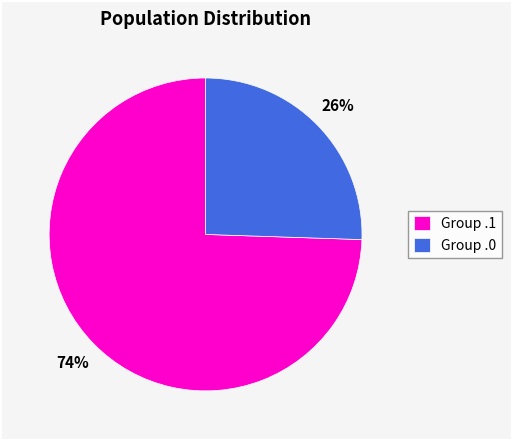

Do Group .0 and Group .1 together represent more than half of the pie?

Yes